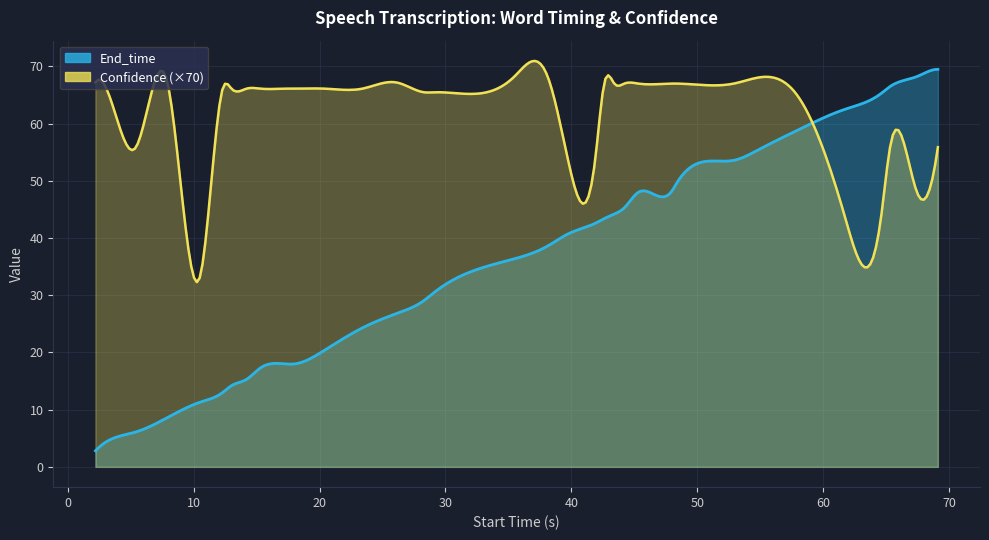

What is the label of the 23rd point from the right?

23.4